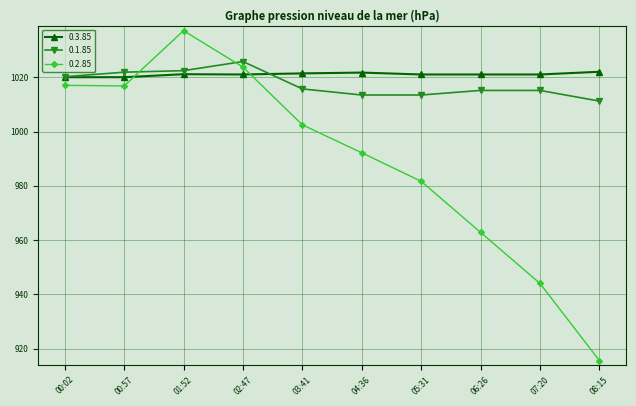

How many series are shown in this chart?

3